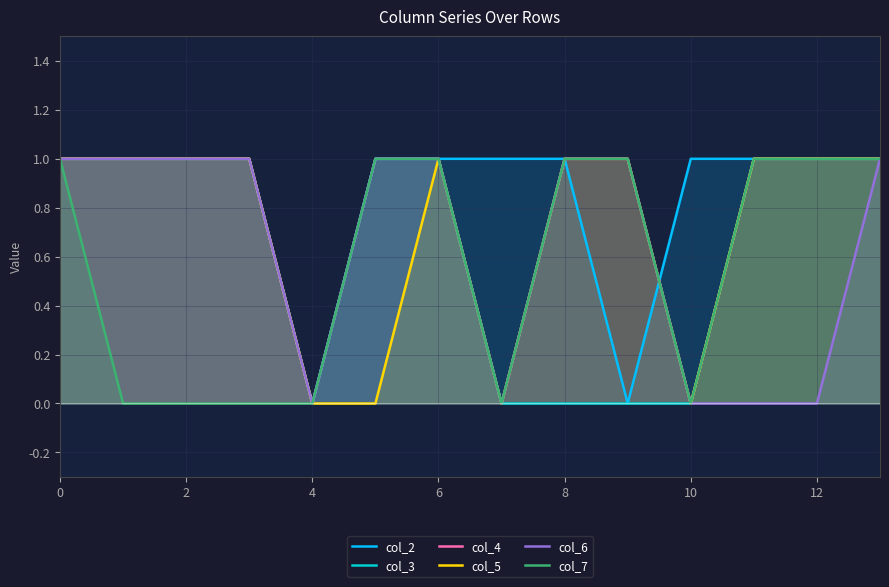

Reading left to right, list all the values displayed in this chart.

col_2: 1	1	1	1	0	1	1	1	1	0	1	1	1	1
col_3: 1	1	1	1	0	1	1	0	0	0	0	1	1	1
col_4: 1	1	1	1	0	1	1	0	1	1	0	1	1	1
col_5: 1	1	1	1	0	0	1	0	1	1	0	1	1	1
col_6: 1	1	1	1	0	1	1	0	1	1	0	0	0	1
col_7: 1	0	0	0	0	1	1	0	1	1	0	1	1	1